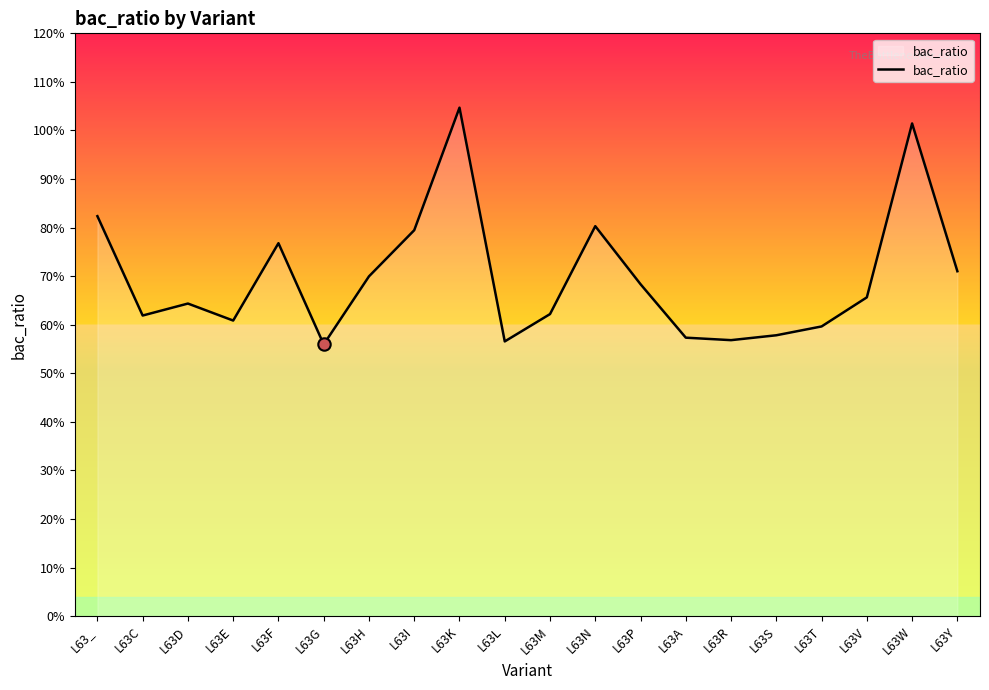

Does the chart have visible grid lines?

No